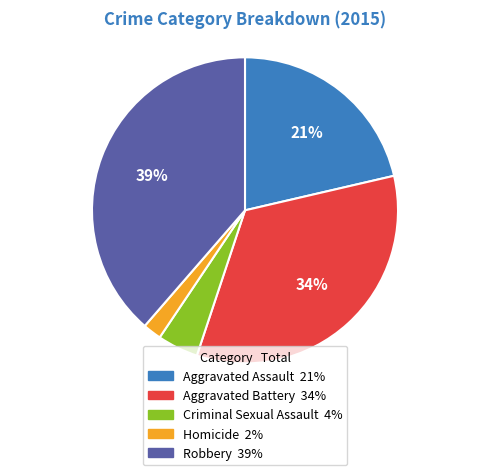

What is the smallest slice in the pie chart?

Homicide